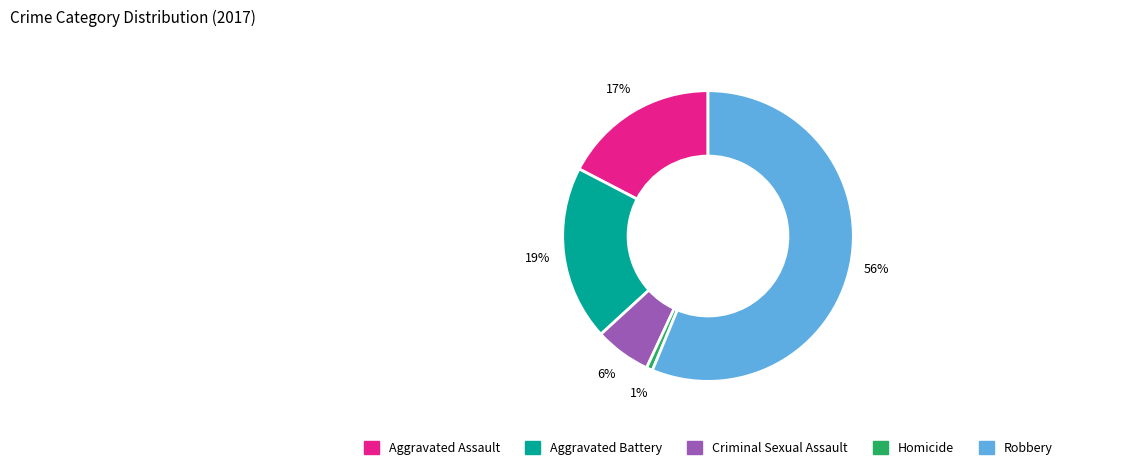

Which has a higher value, Aggravated Assault or Robbery?

Robbery